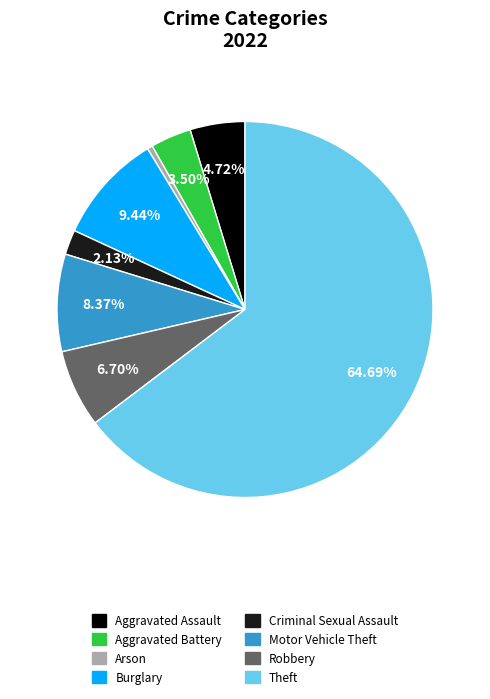

Which category has the smallest portion of the pie?

Arson